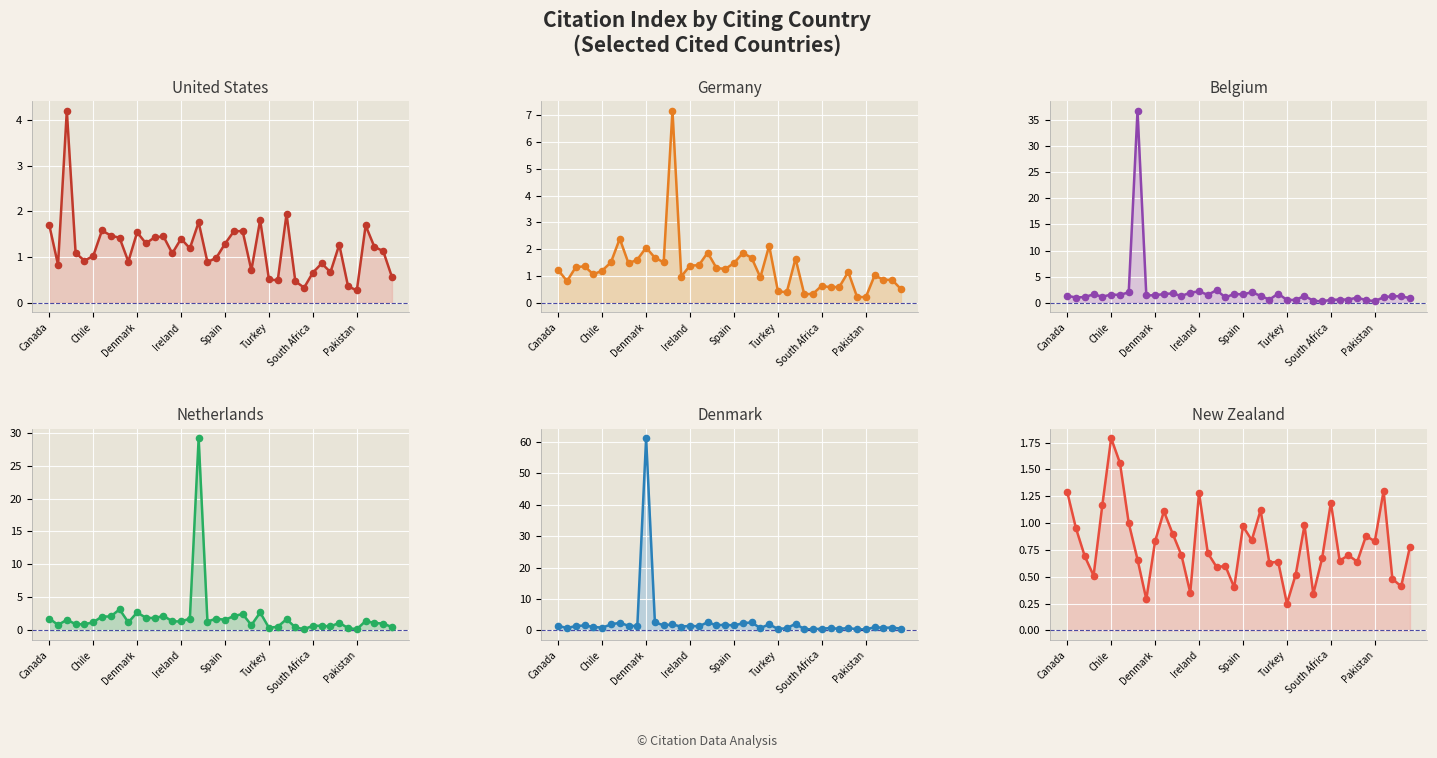

Which series contains the lowest Y value?

netherlands